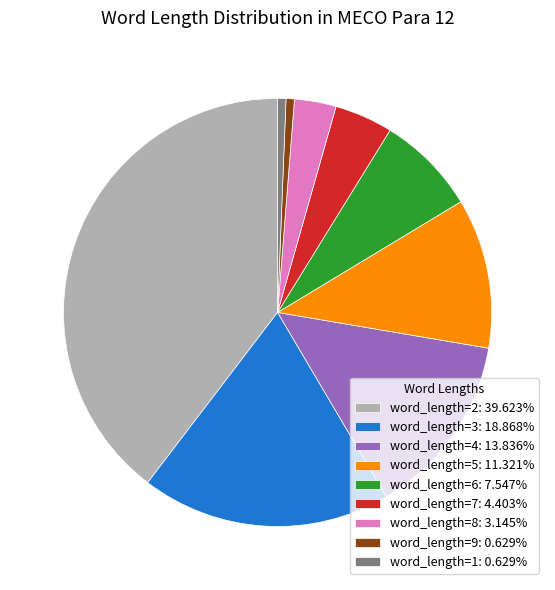

Do word_length=6: 7.547% and word_length=1: 0.629% together represent more than half of the pie?

No